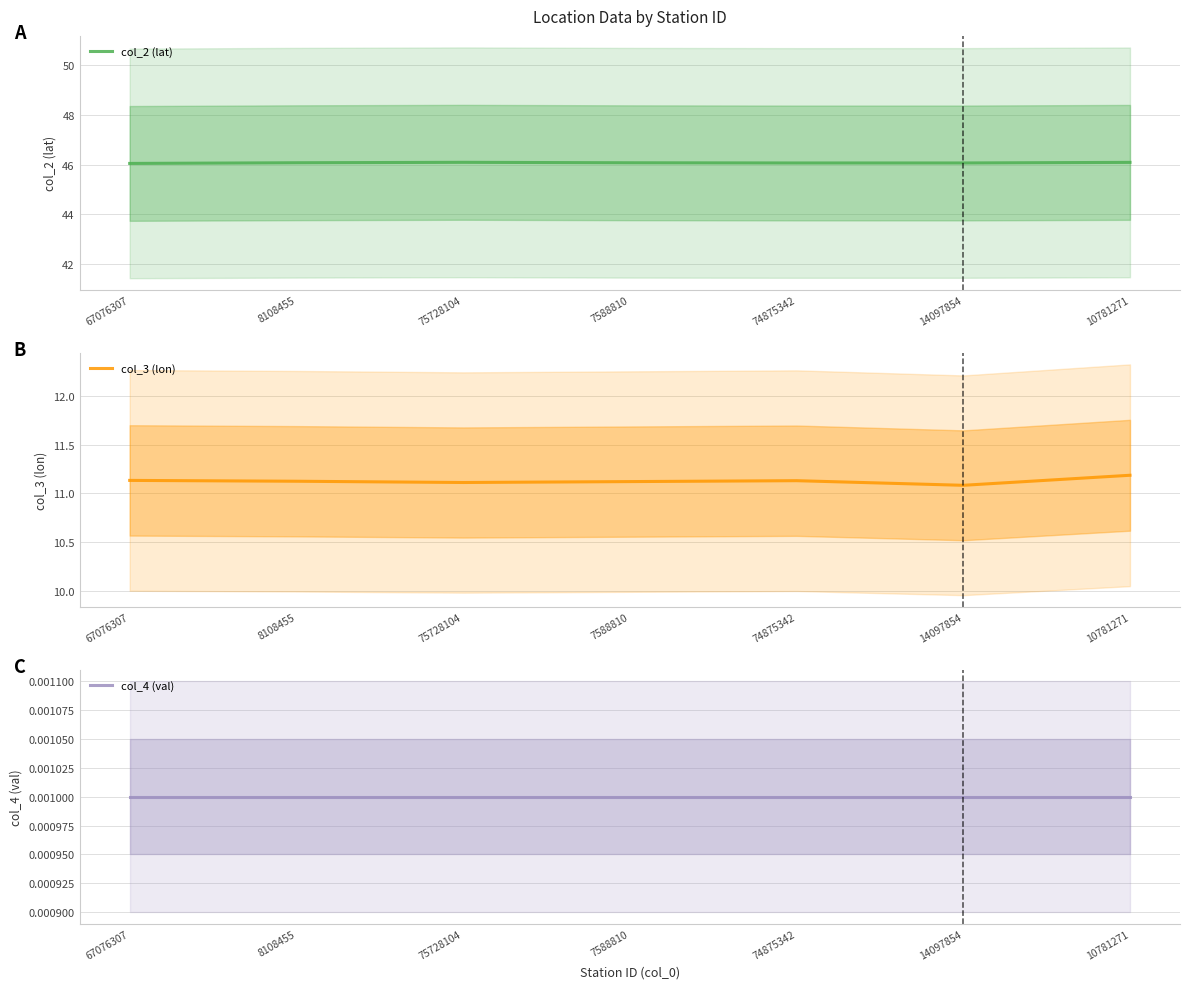

Is this an area chart (filled region under the line)?

No